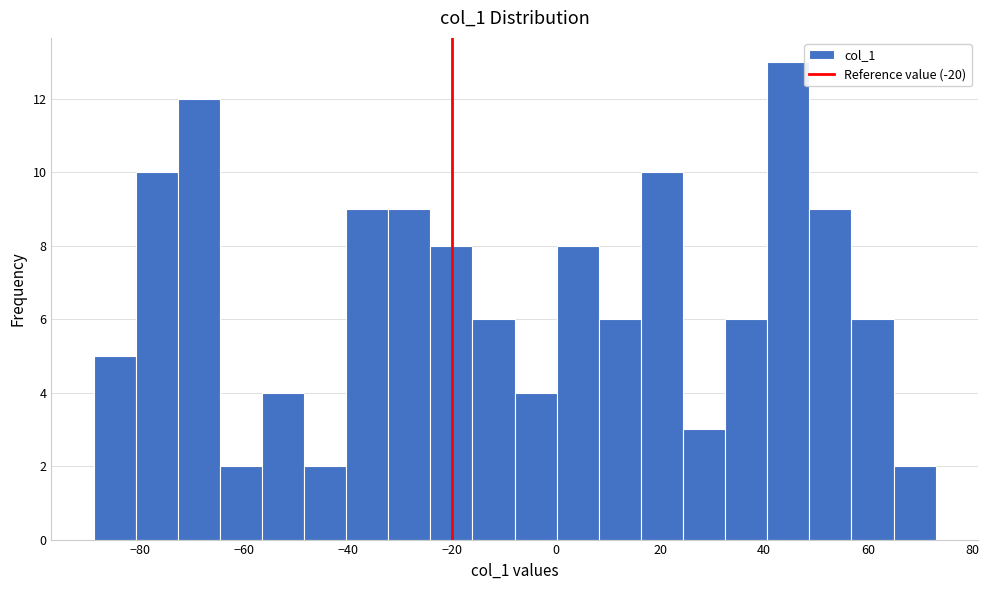

Reading left to right, transcribe this chart: for each bar, give the range it covers on the x-axis and its height. Neither the bar edges nor the heights are printed on the chart, so give them approximately, as read against the axes.

-88 to -80: 5
-80 to -72: 10
-72 to -64: 12
-64 to -56: 2
-56 to -48: 4
-48 to -40: 2
-40 to -32: 9
-32 to -24: 9
-24 to -16: 8
-16 to -8: 6
-8 to 0: 4
0 to 8: 8
8 to 16: 6
16 to 24: 10
24 to 32: 3
32 to 40: 6
40 to 48: 13
48 to 56: 9
56 to 64: 6
64 to 74: 2